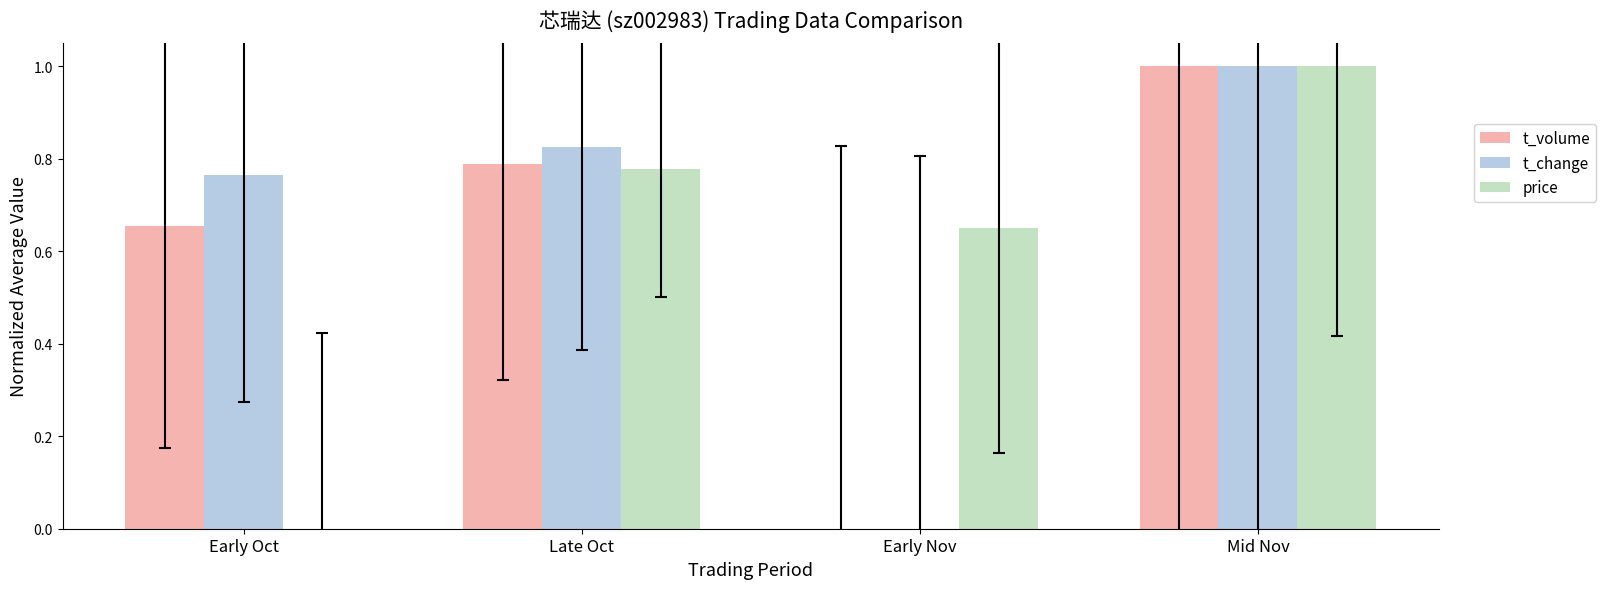

How many groups of bars are there?

4